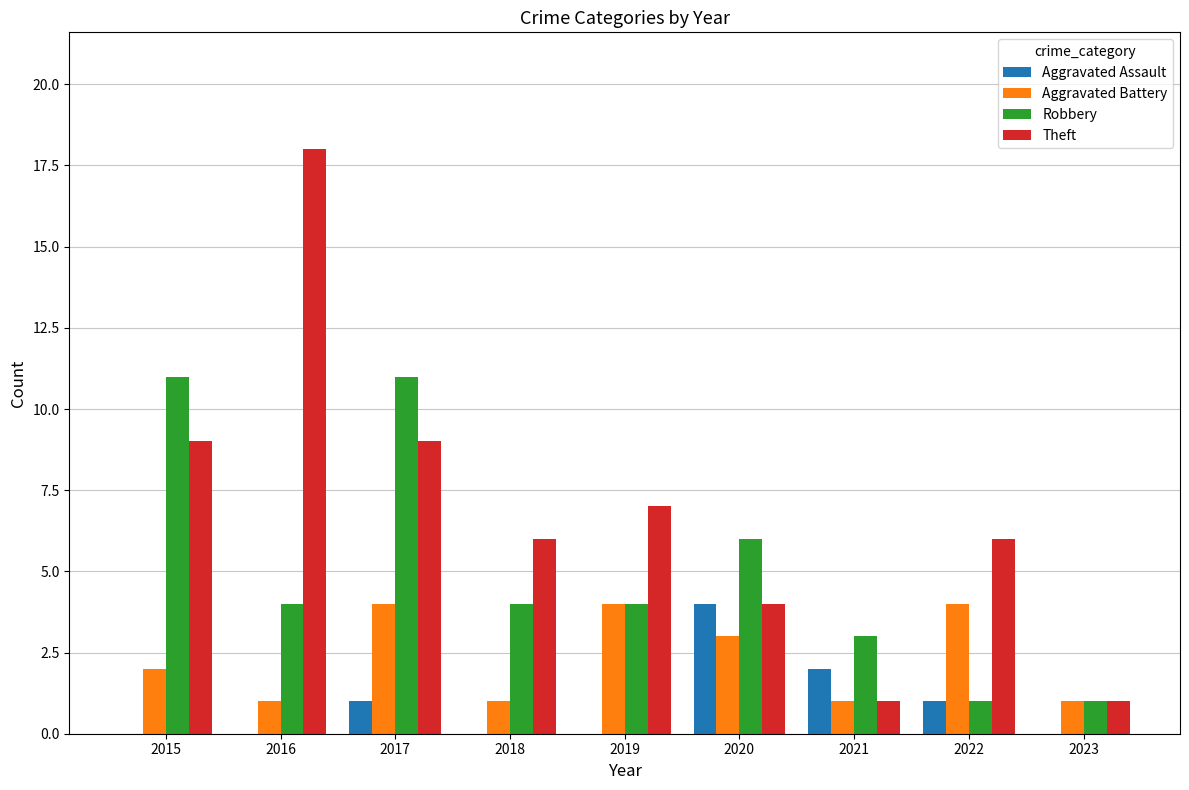

How many series are shown in this chart?

4